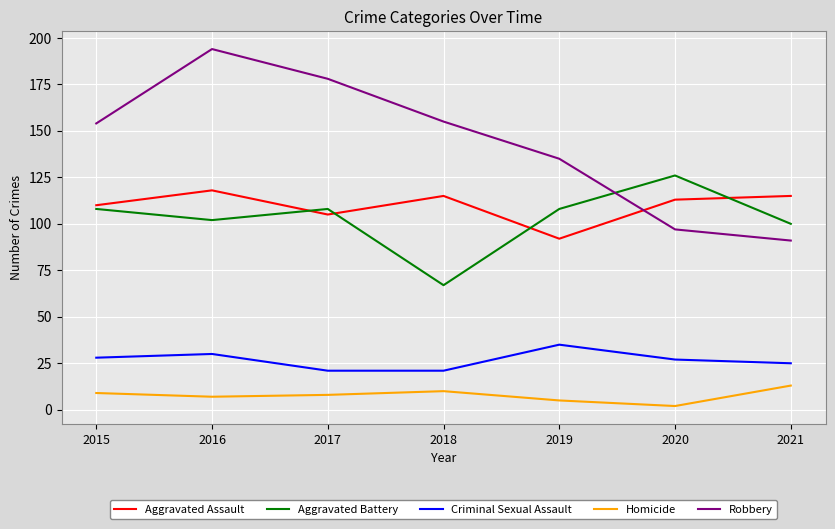

Does the chart have visible grid lines?

Yes